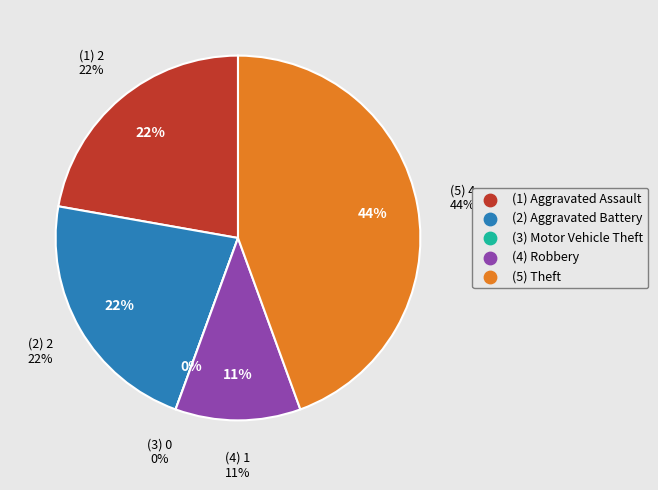

What percentage is NOT represented by Aggravated Assault?

77.8%